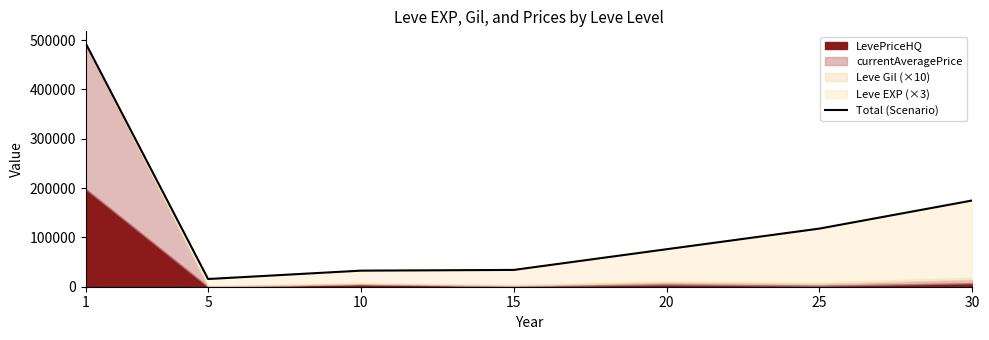

Which label corresponds to the smallest value in the chart?

5